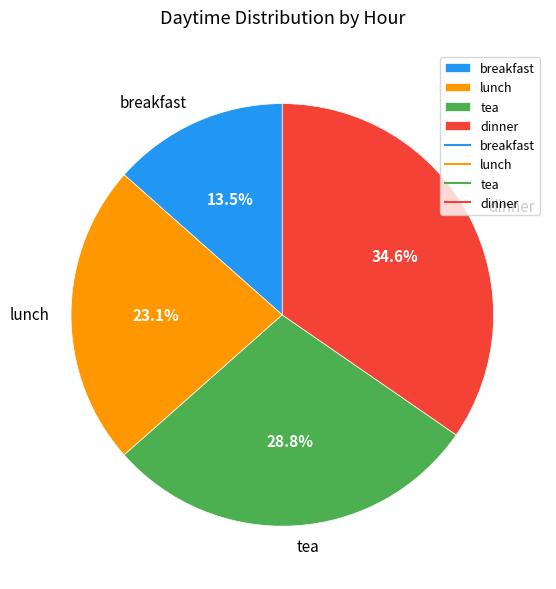

Which slice is the smallest?

breakfast